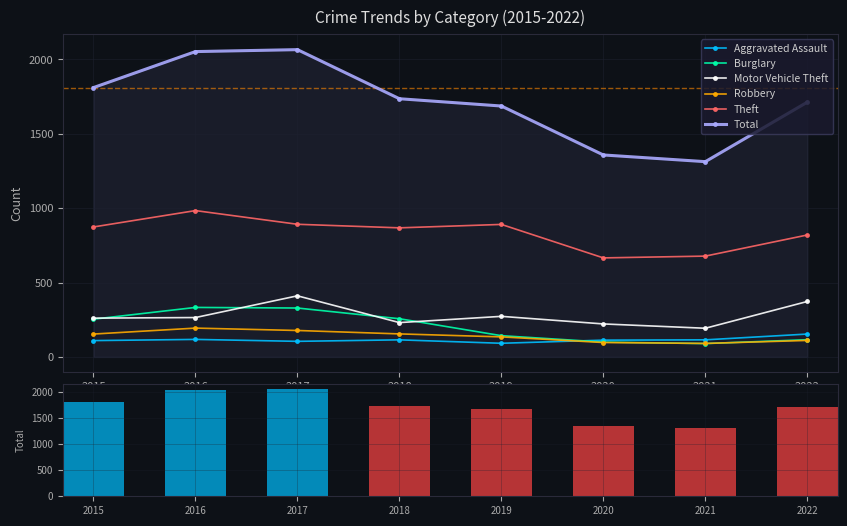

Reading left to right, transcribe all the data shown in this chart.

Aggravated Assault: 2015=110	2016=118	2017=105	2018=115	2019=92	2020=113	2021=115	2022=154
Burglary: 2015=254	2016=333	2017=329	2018=257	2019=143	2020=100	2021=90	2022=116
Motor Vehicle Theft: 2015=261	2016=265	2017=411	2018=231	2019=273	2020=222	2021=193	2022=373
Robbery: 2015=154	2016=194	2017=178	2018=155	2019=135	2020=97	2021=91	2022=111
Theft: 2015=874	2016=984	2017=892	2018=868	2019=891	2020=666	2021=678	2022=820
Total: 2015=1811	2016=2053	2017=2066	2018=1736	2019=1687	2020=1358	2021=1313	2022=1713